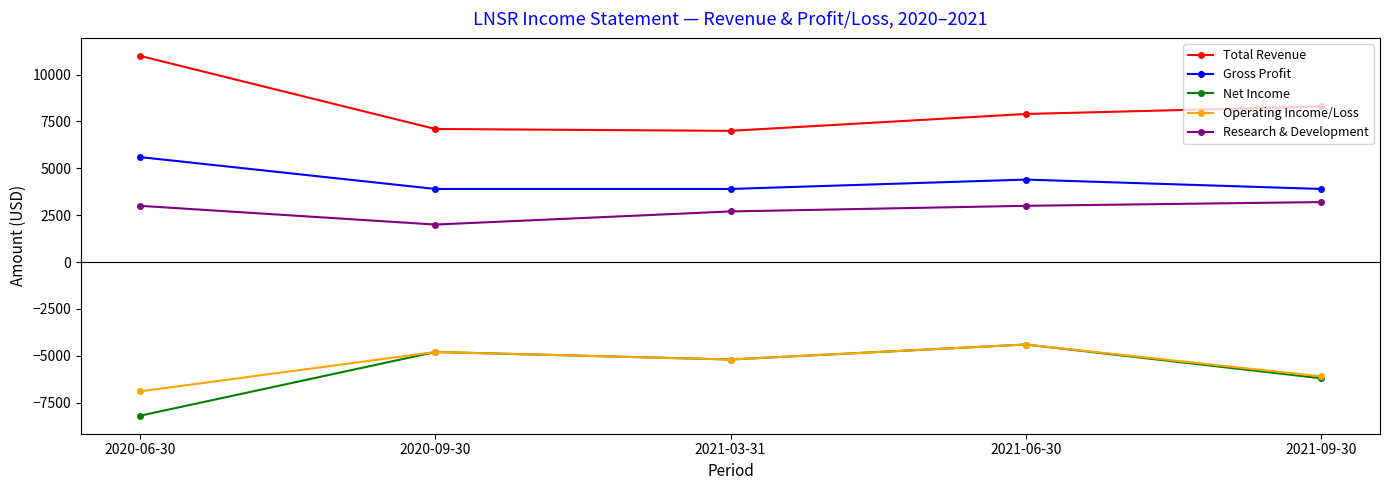

Where is Gross Profit nearest to the value 4750?

2021-06-30